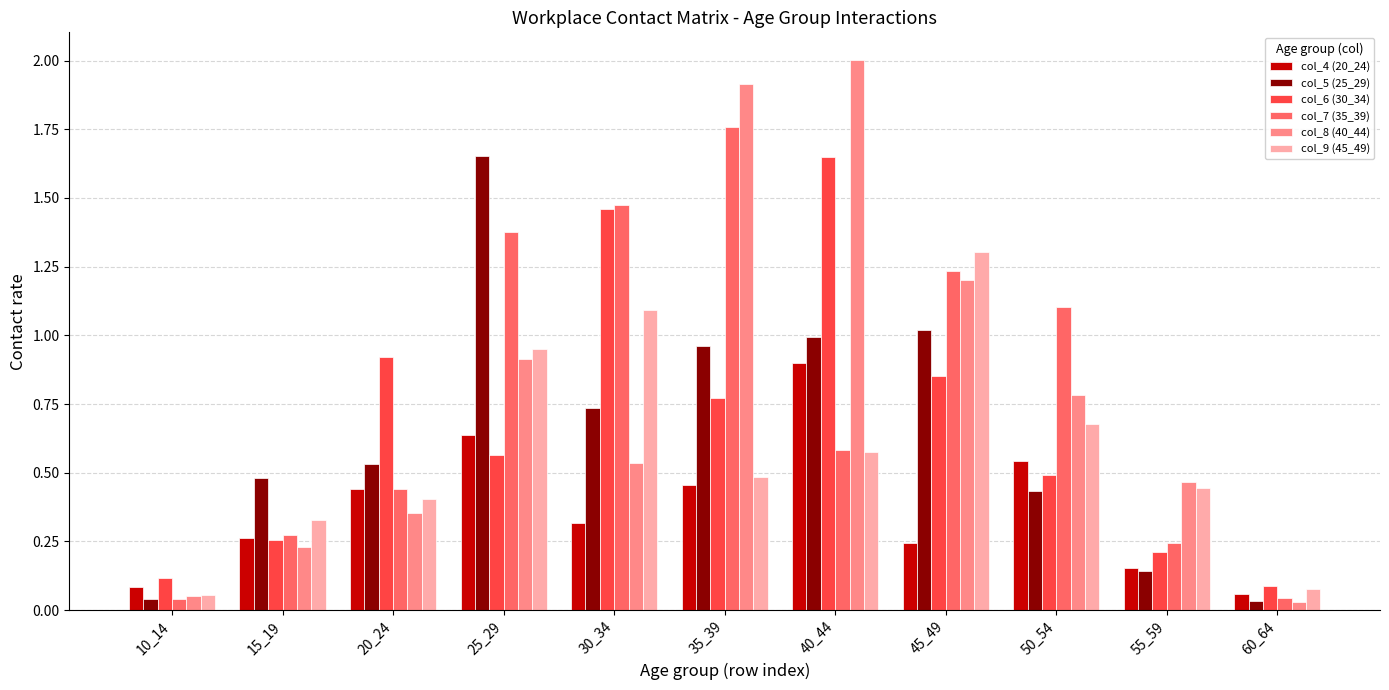

The value of col_6 (30_34) at 35_39 is 0.8. True or false?

True